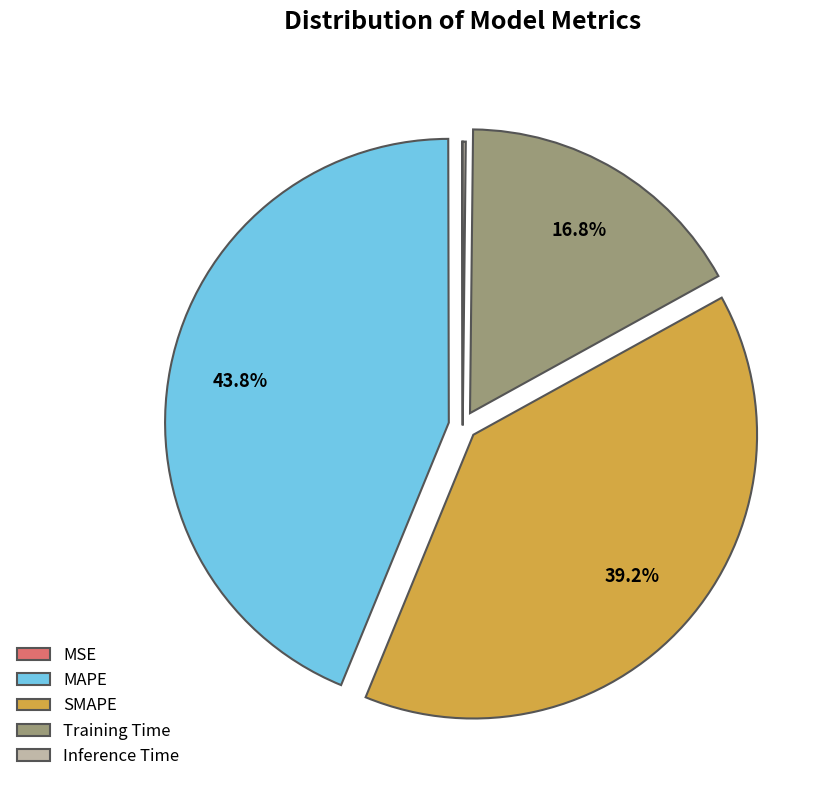

Is the sum of MAPE and SMAPE greater than half?

Yes